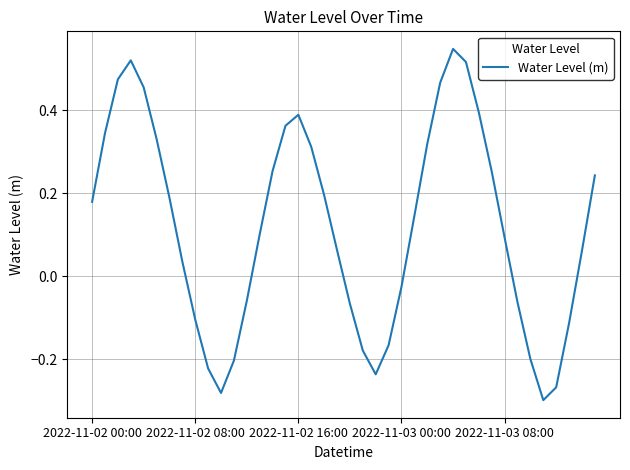

How many lines are shown in the chart?

1